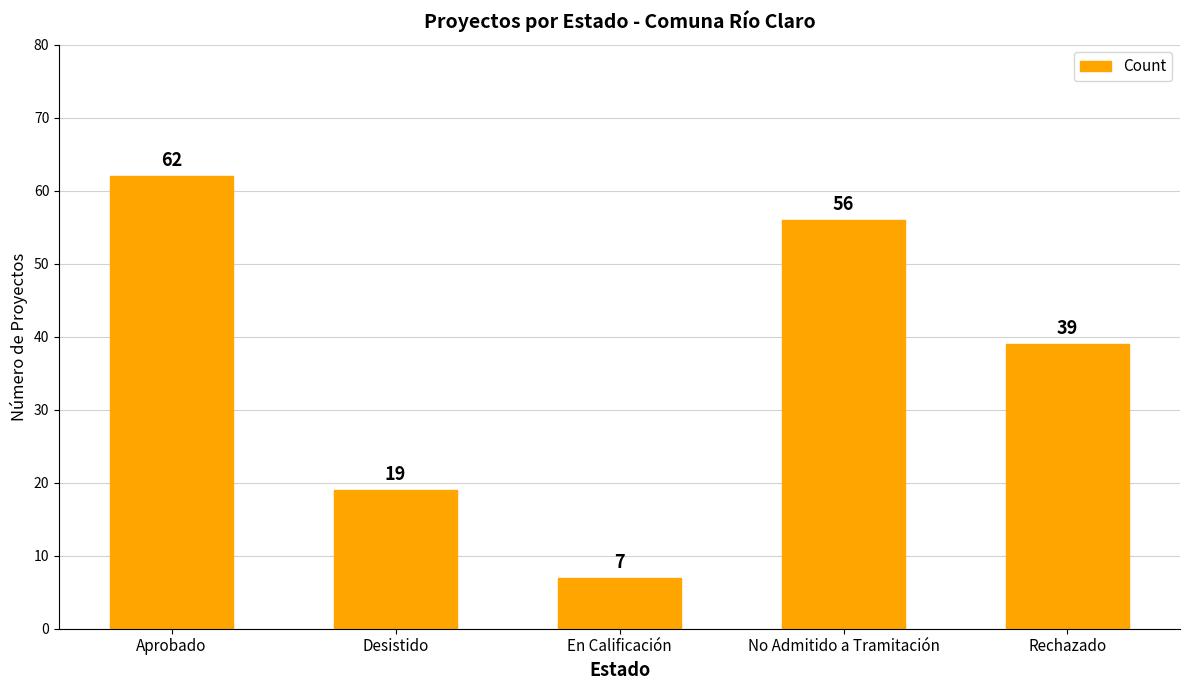

Between En Calificación and Desistido, which is larger?

Desistido